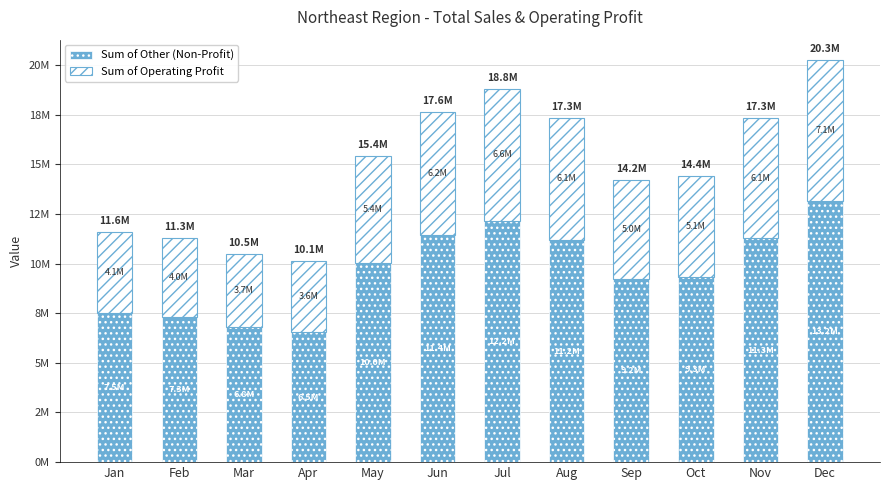

Are the bars horizontal?

No